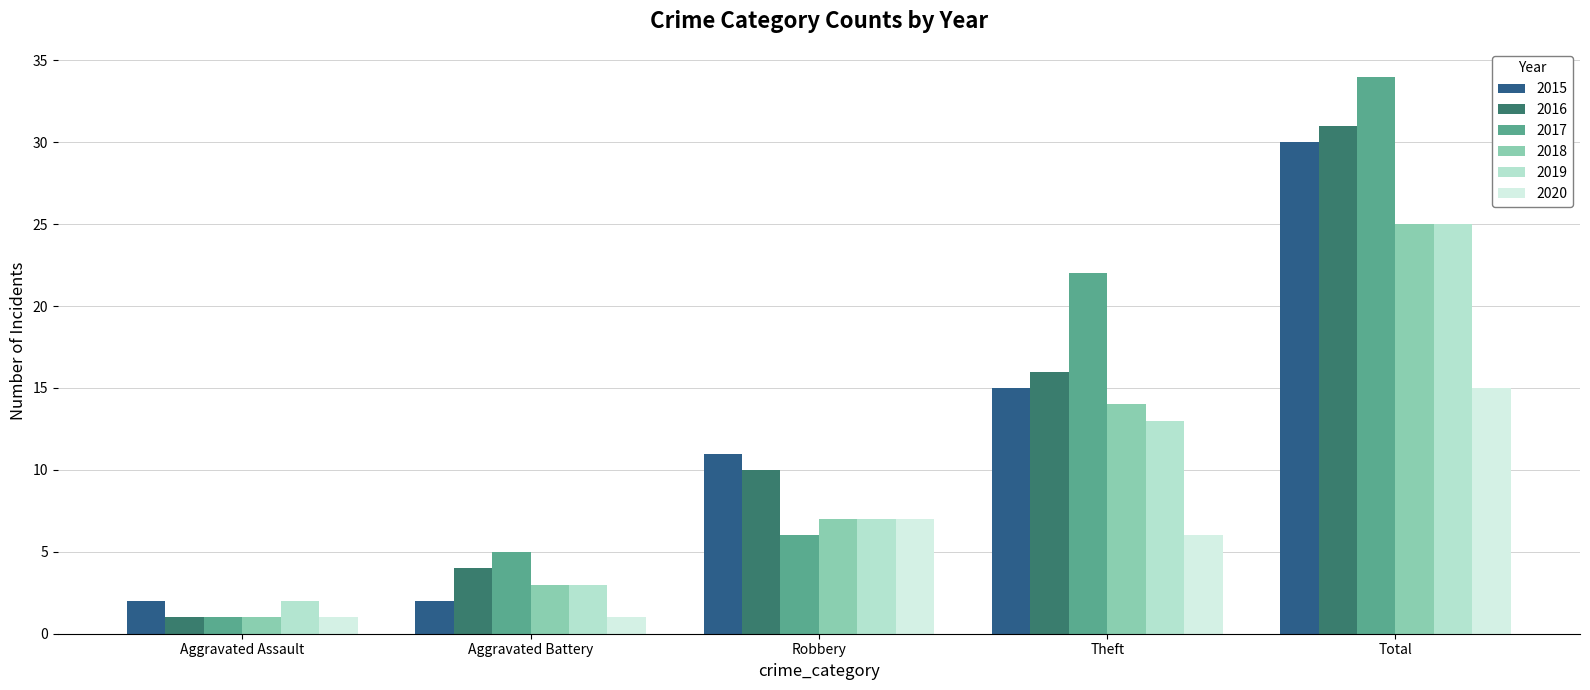

What is the approximate value of 2020 at Robbery?

7